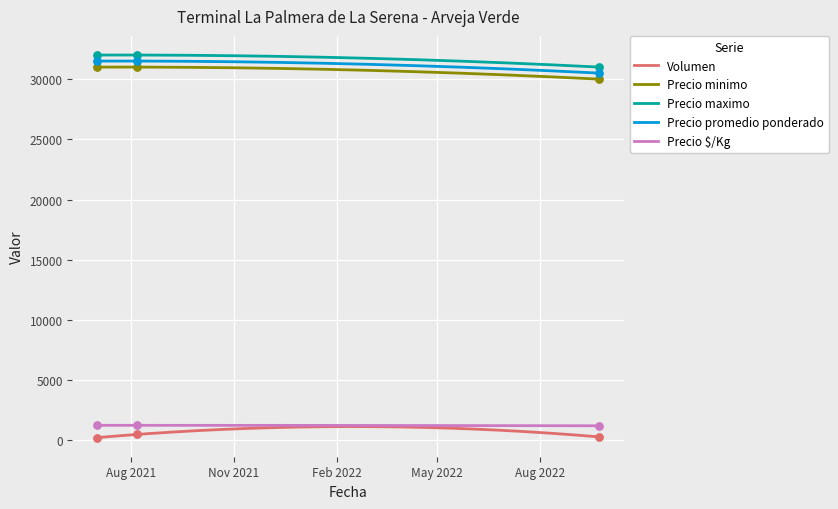

Which series reaches the maximum Y coordinate?

Precio maximo